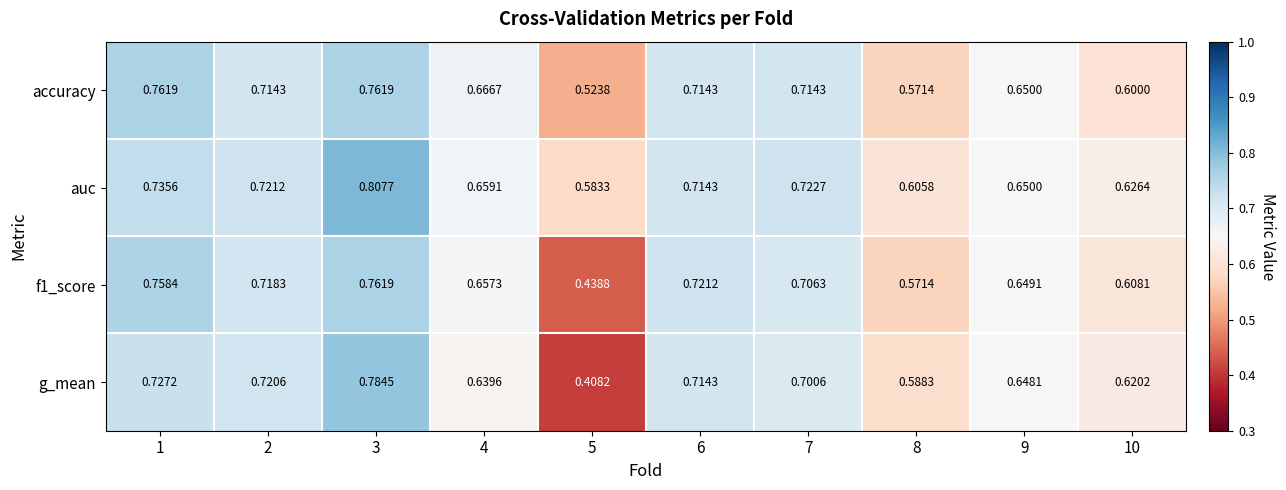

Which series has the largest total across all categories?

auc